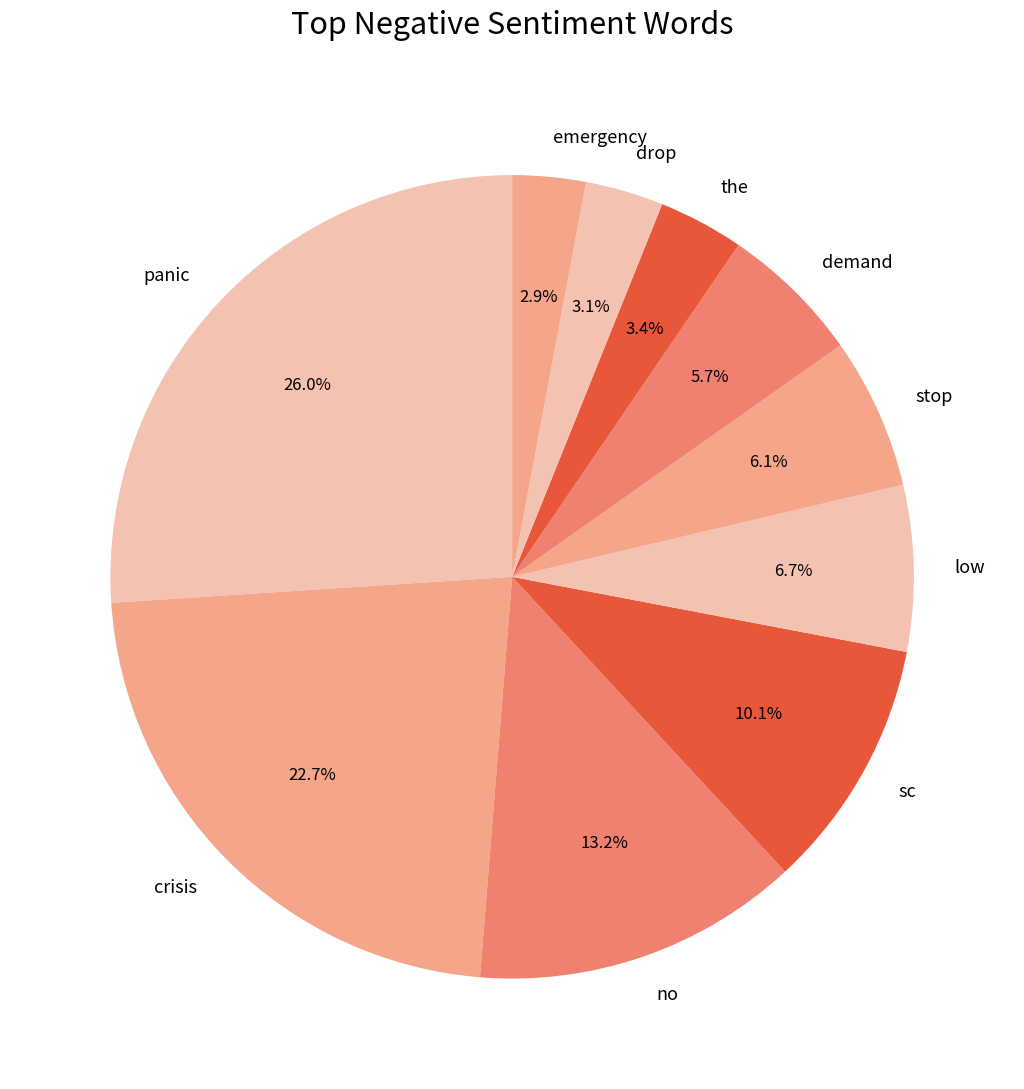

Count the number of slices in the pie.

10